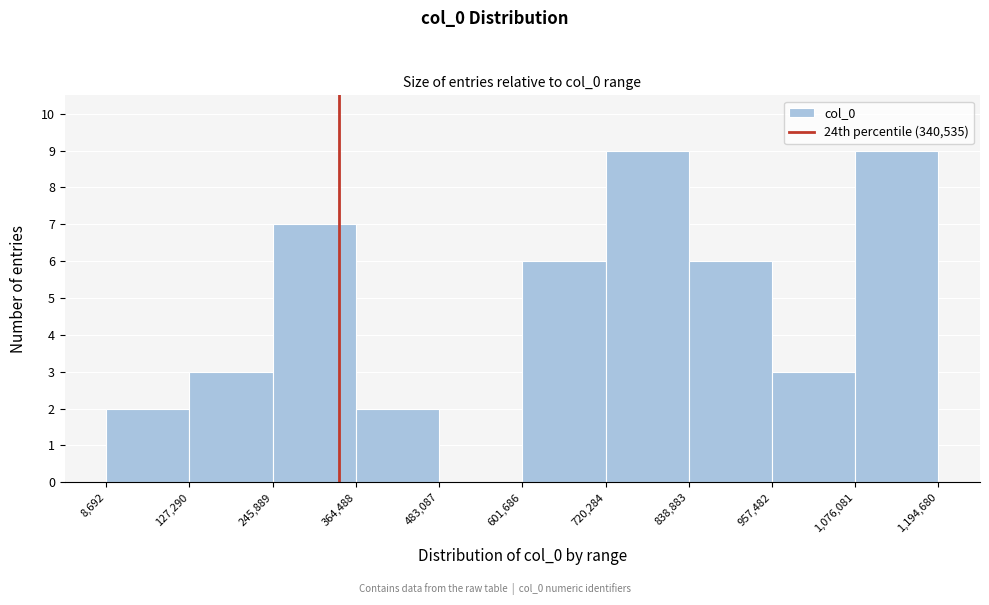

How tall is the bar that spans 957,482 to 1,076,081 on the x-axis? The values are not printed on the chart, so give them approximately, as read against the axis.

3